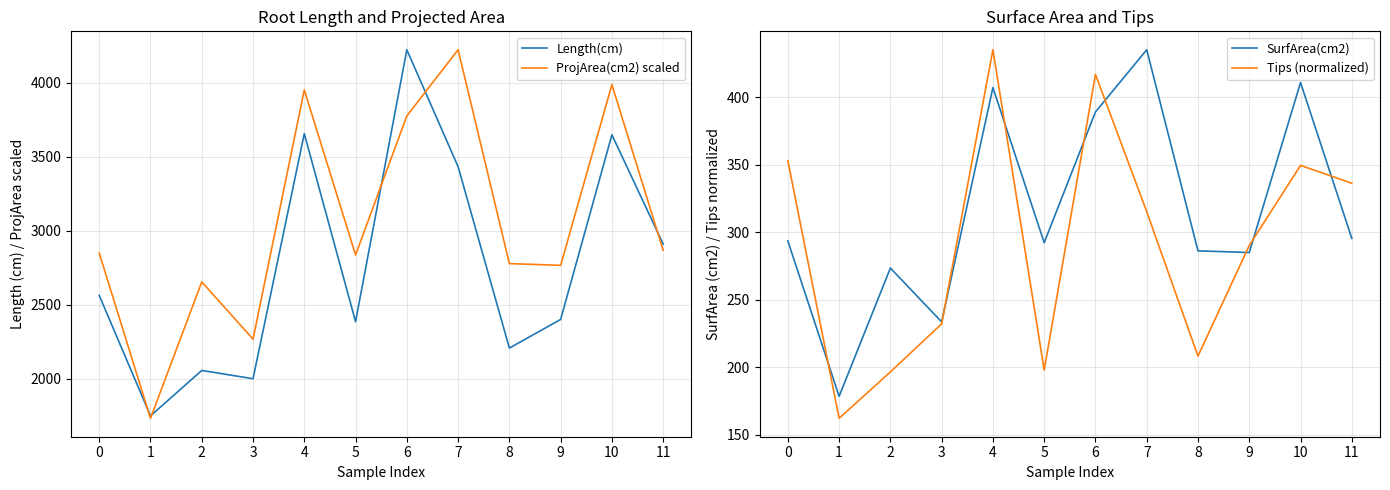

What is the difference between the second highest and second lowest values in the SurfArea(cm2) series?

177.3